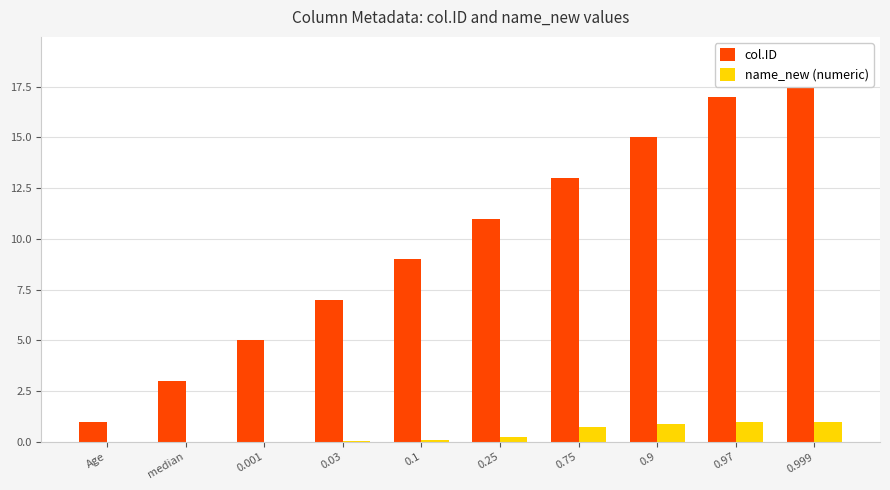

The value of col.ID at median is 1.9. True or false?

False